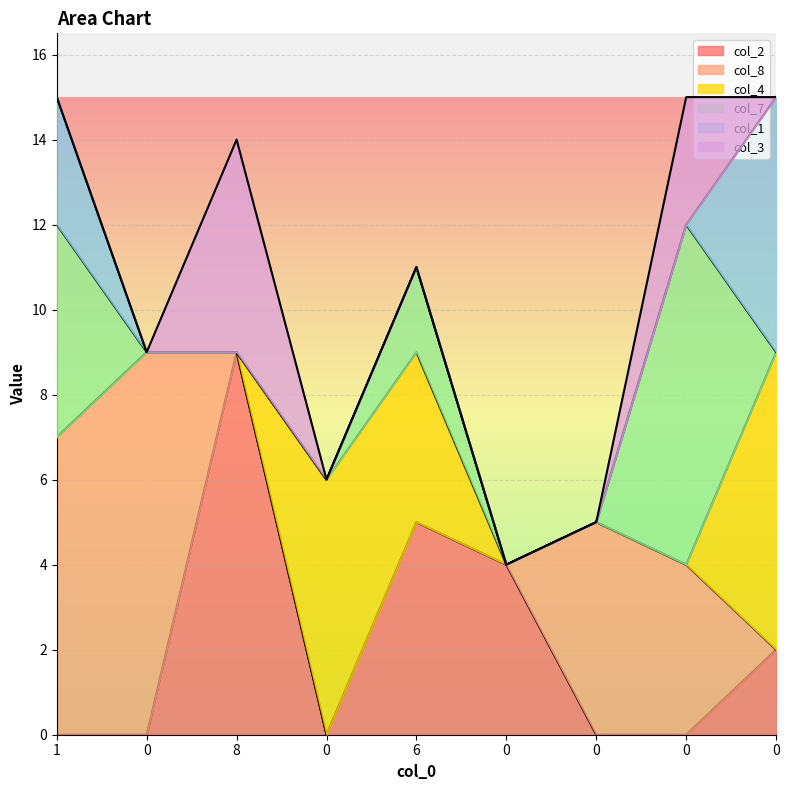

Which series has the widest spread of values?

col_2